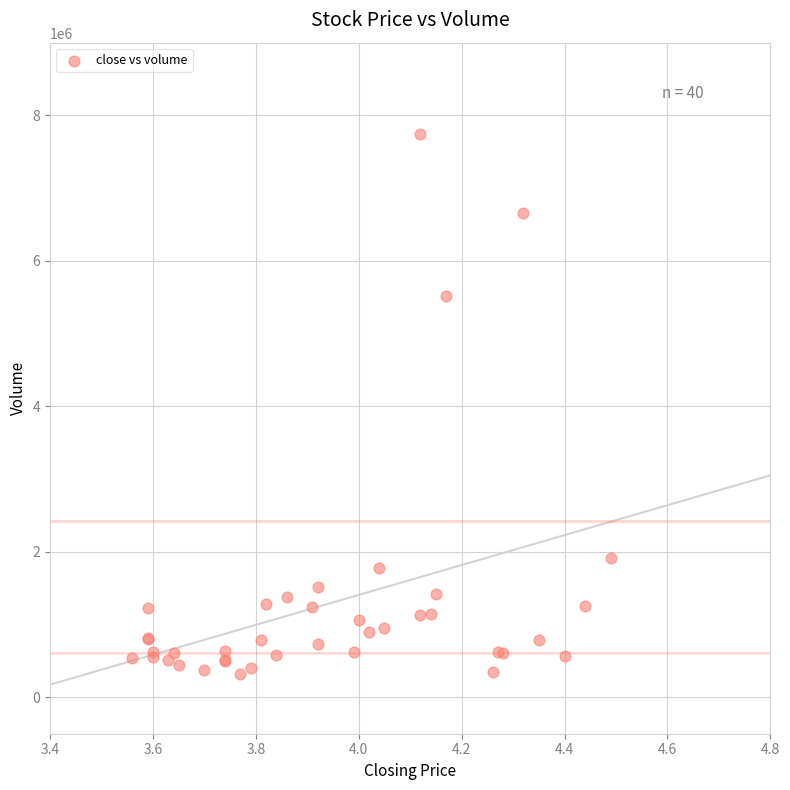

What Y value in the scatter plot is closest to 4034650?

5510700